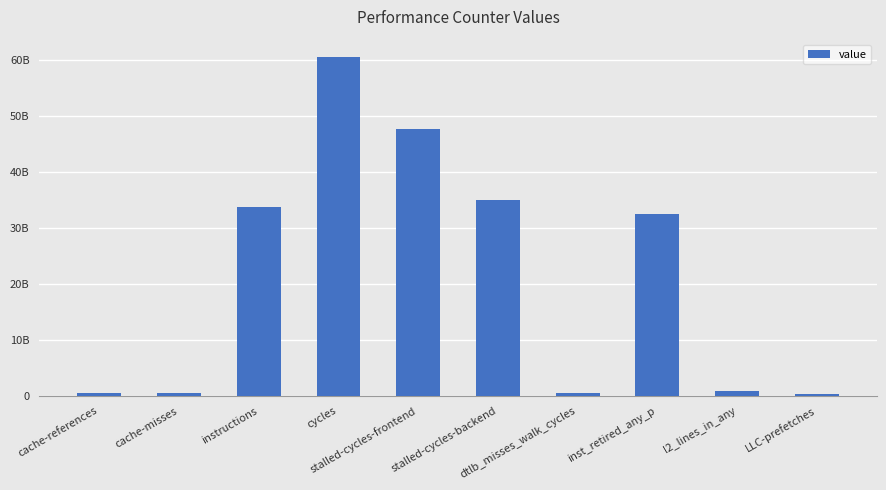

How many values exceed 32593069491?

4